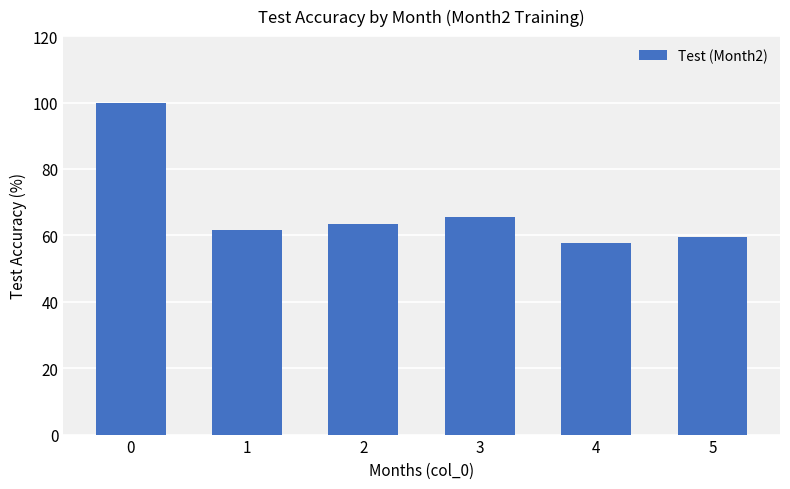

What is the value of the 6th bar from the left?

59.6